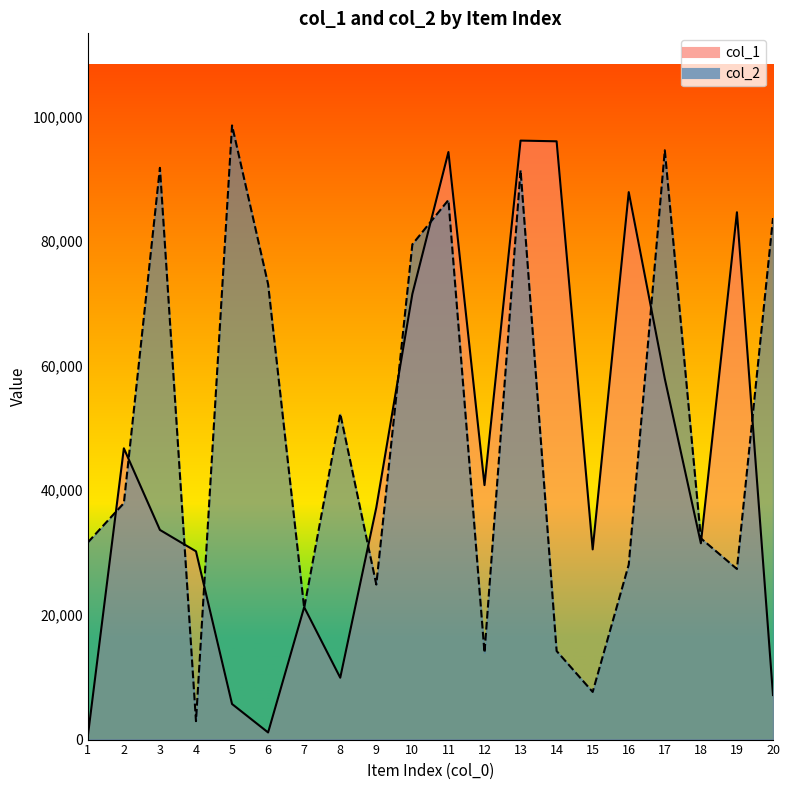

Reading left to right, transcribe all the data shown in this chart.

col_1: 1=506	2=46734	3=33642	4=30209	5=5708	6=1143	7=21249	8=9929	9=37233	10=71499	11=94276	12=40831	13=96110	14=95995	15=30516	16=87840	17=57891	18=31499	19=84612	20=7147
col_2: 1=31627	2=37940	3=91739	4=2957	5=98539	6=73050	7=21113	8=52294	9=24879	10=79461	11=86579	12=13937	13=91379	14=14212	15=7646	16=28083	17=94555	18=32293	19=27372	20=83680